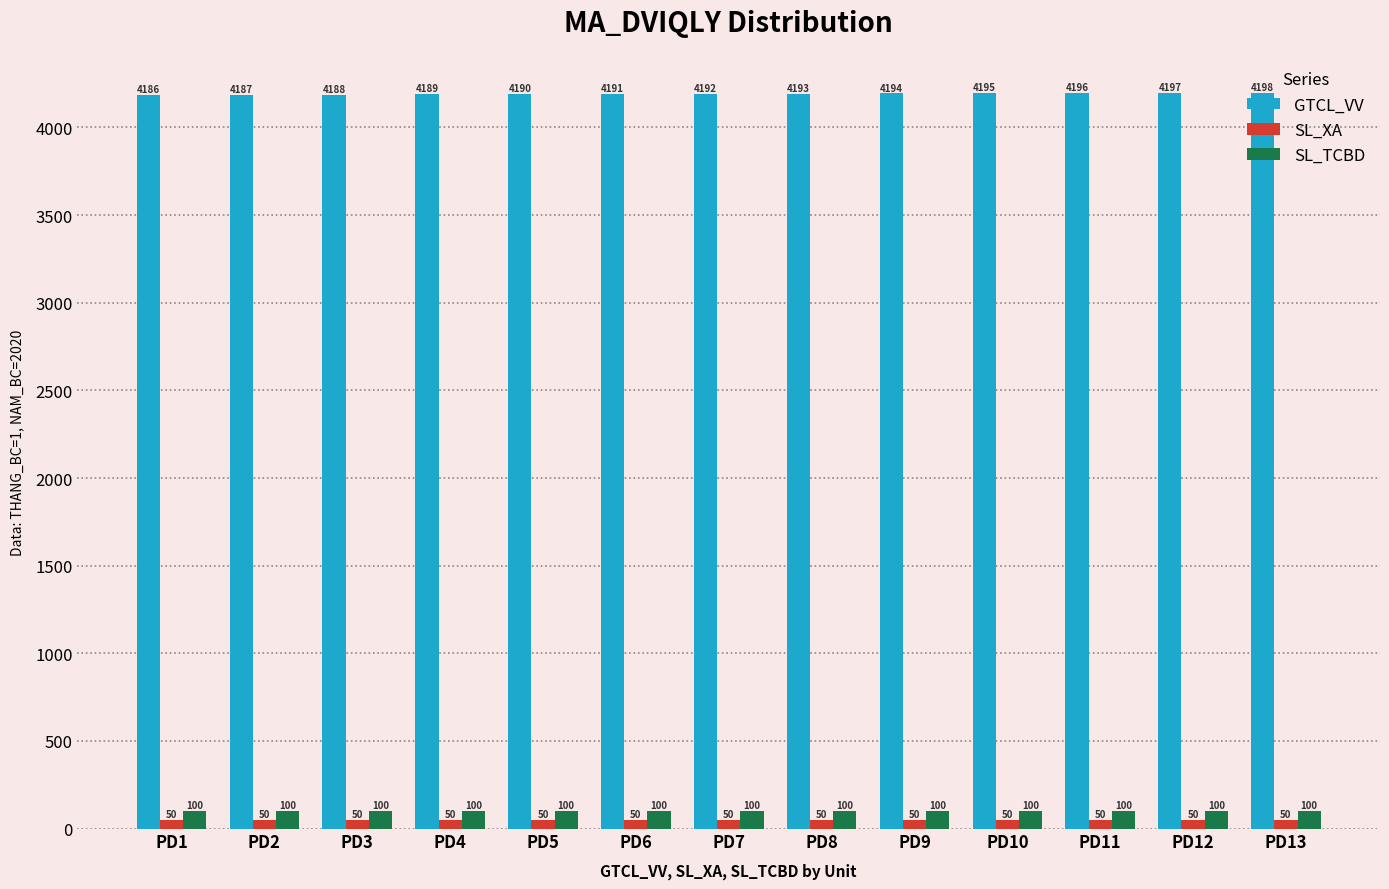

Is the value of SL_XA at PD12 greater than the value of SL_TCBD at PD11?

No